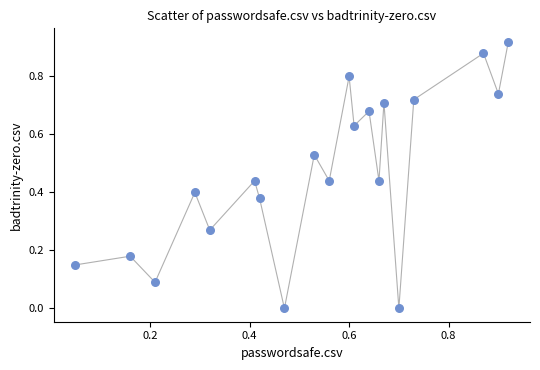

Count the number of points in this scatter plot.

20